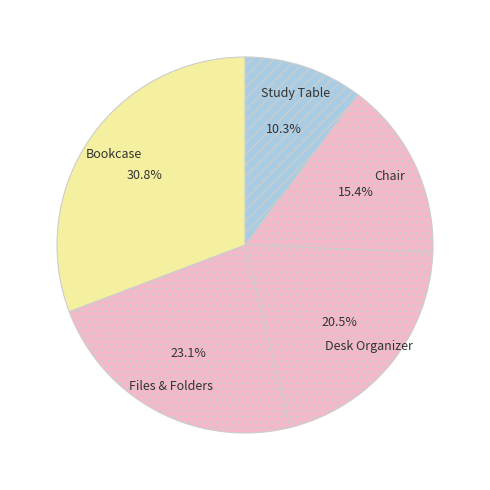

Is there a majority slice in this chart?

No